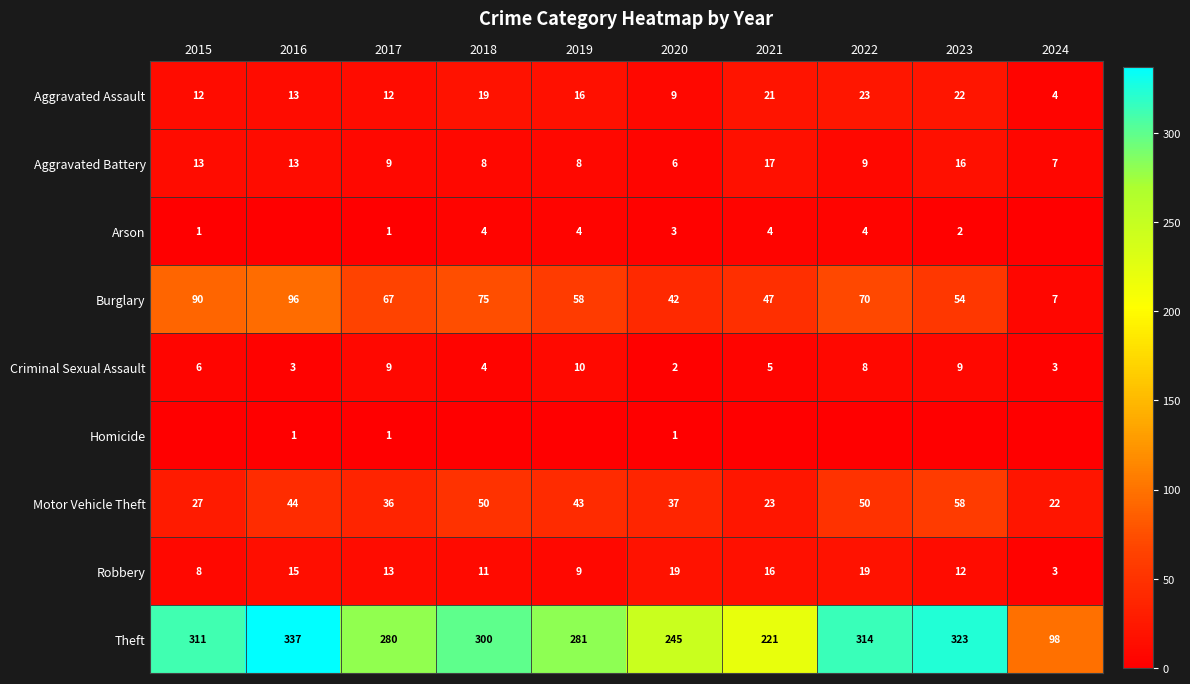

What is the minimum value for Robbery?

3